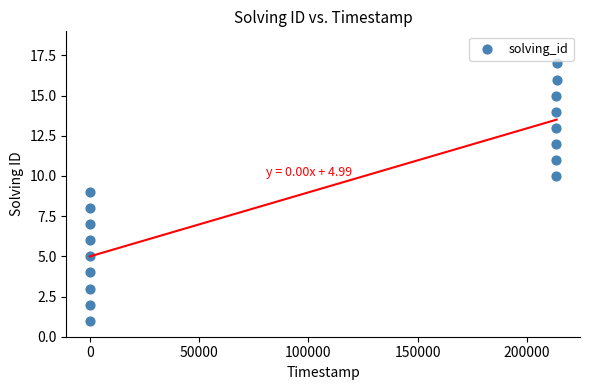

What is the range of Y values (max minus min)?

16